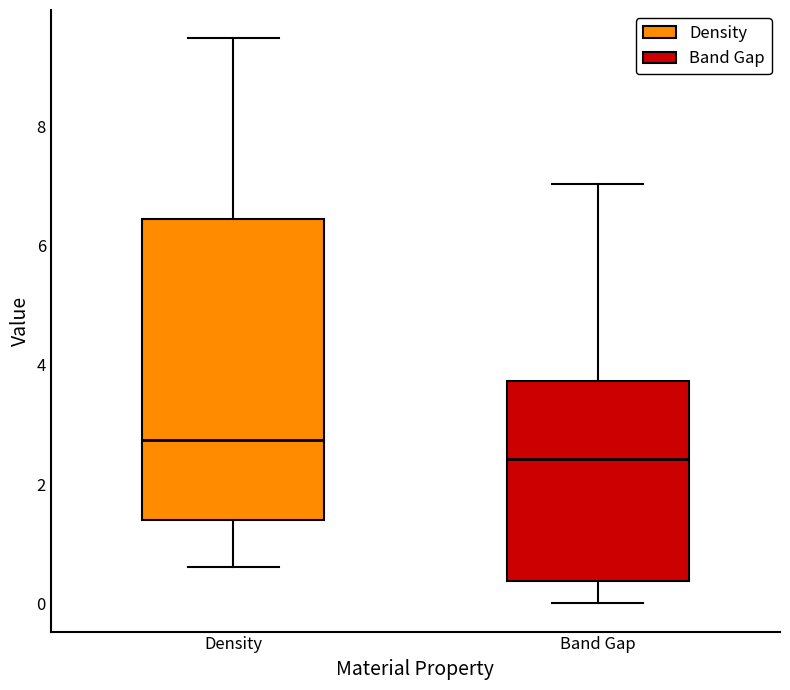

Reading left to right, read every box against the y-axis: the position of its median line, the range the box covers, and the ends of its whiskers. The values are not printed on the chart, so give them approximately, as read against the axis.

Density: median 2.8, box 1.4 to 6.4, whiskers 0.6 to 9.4
Band Gap: median 2.4, box 0.4 to 3.8, whiskers 0.0 to 7.0